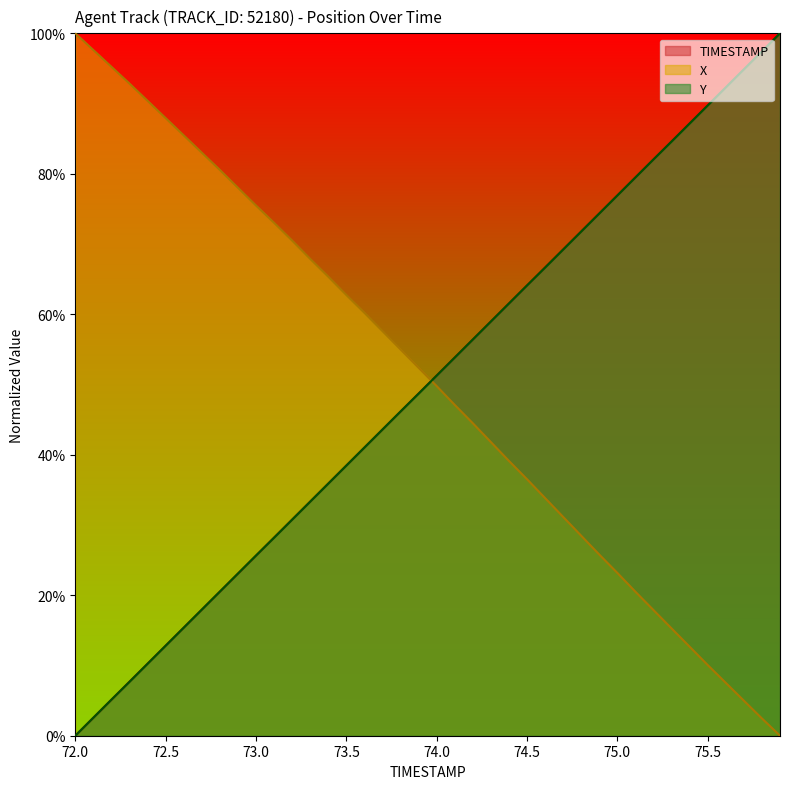

True or false: TIMESTAMP has a value of 1.3 at 75.0.

False